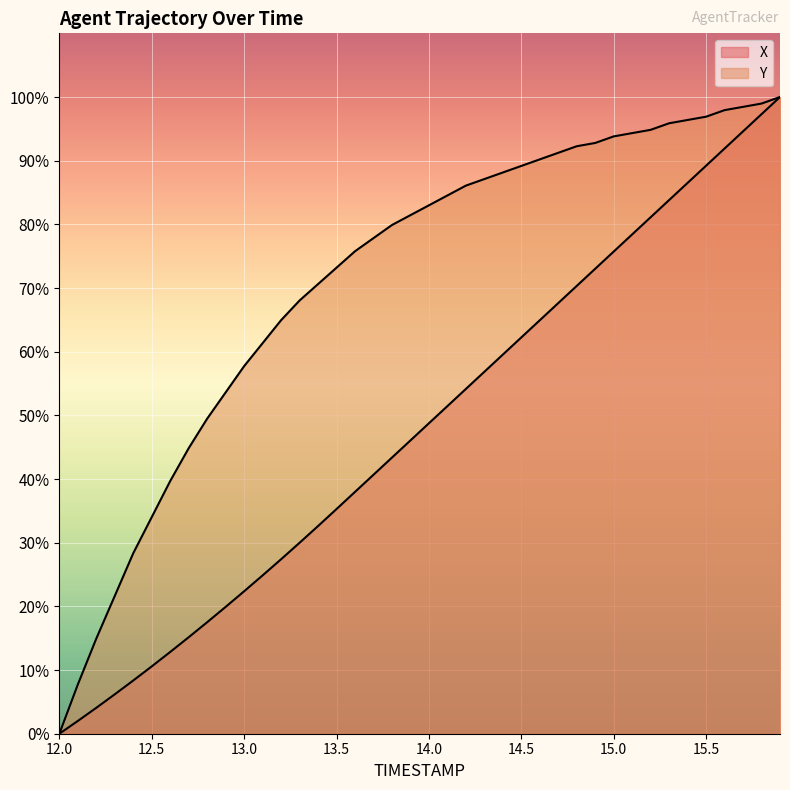

What is the difference between the Y values at 15.0 and 12.4?

65.5